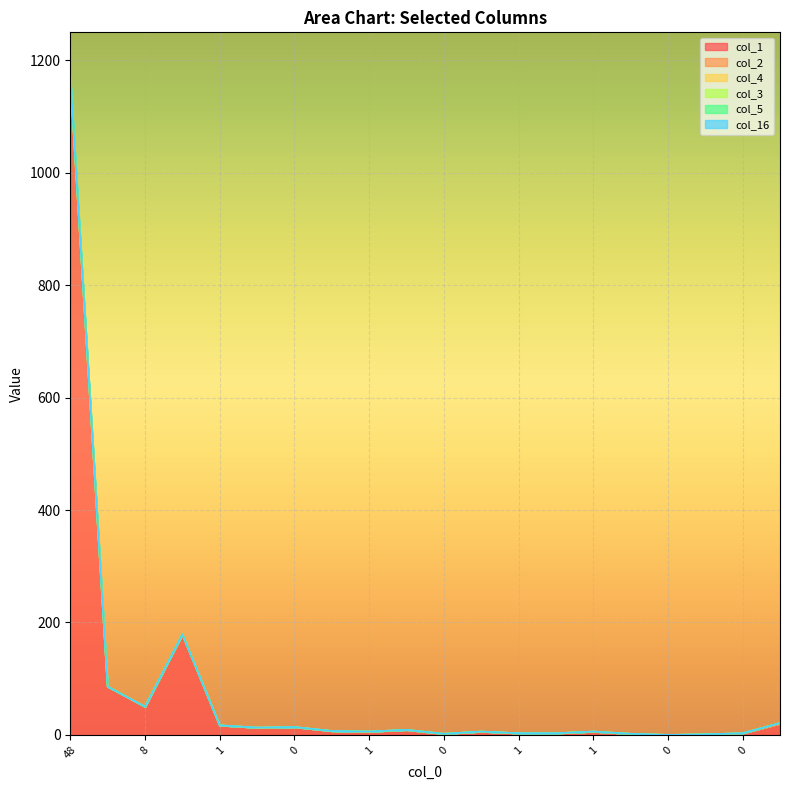

What is the greatest value displayed?

1172